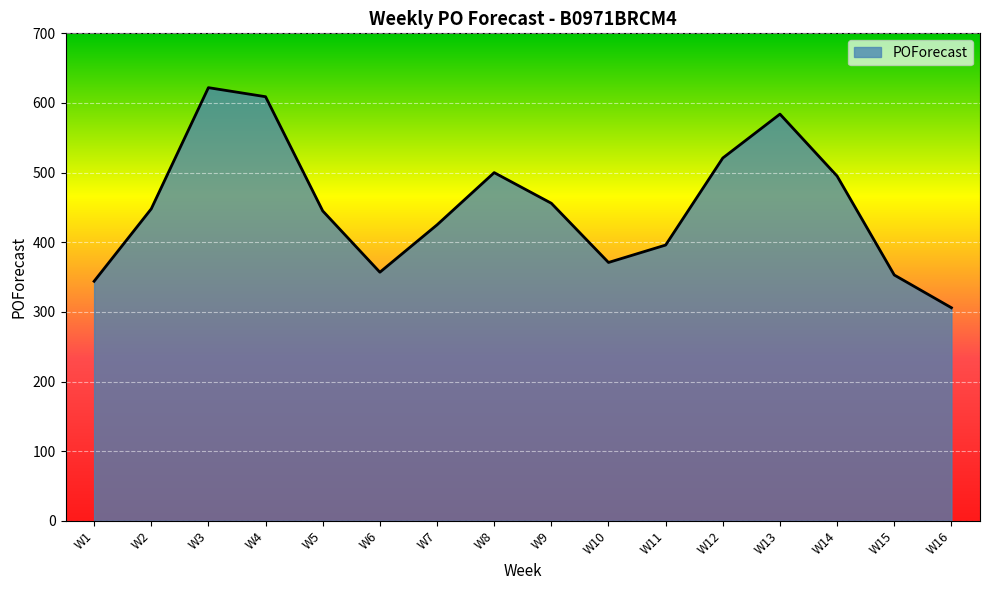

What is the sum of all values?

7232